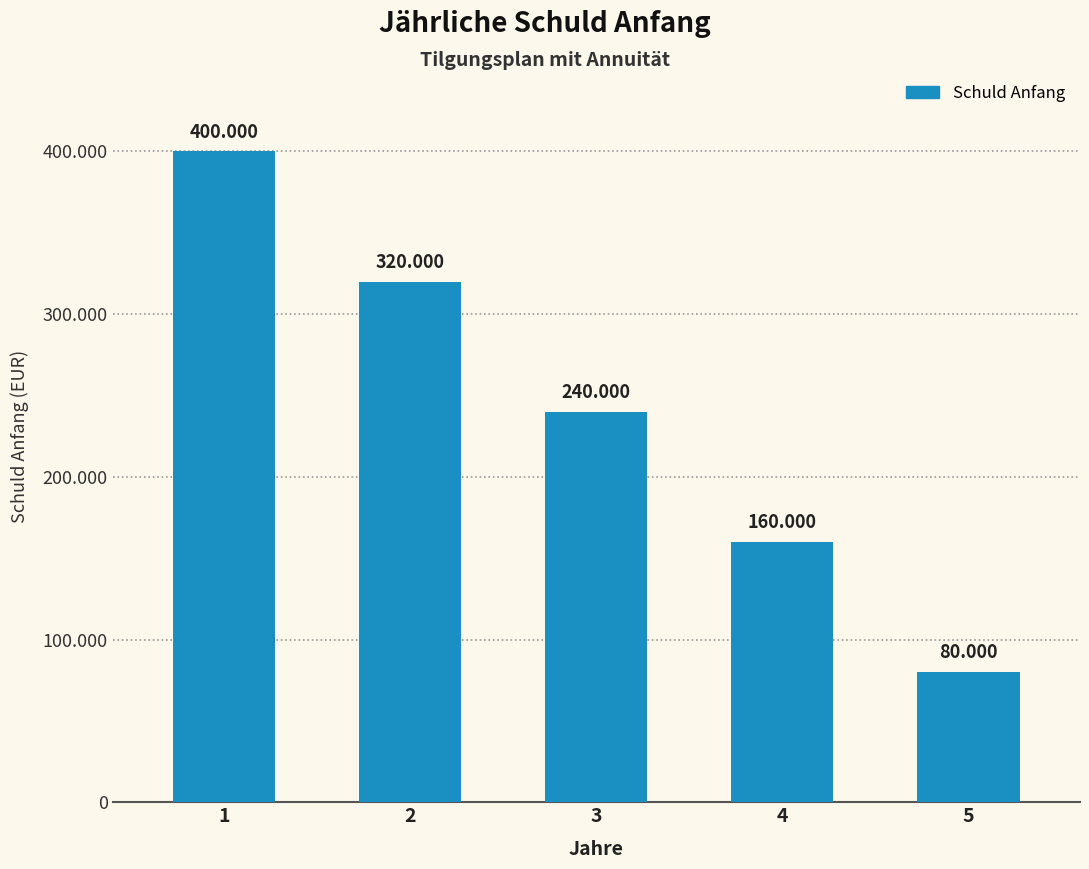

Are the bars horizontal?

No